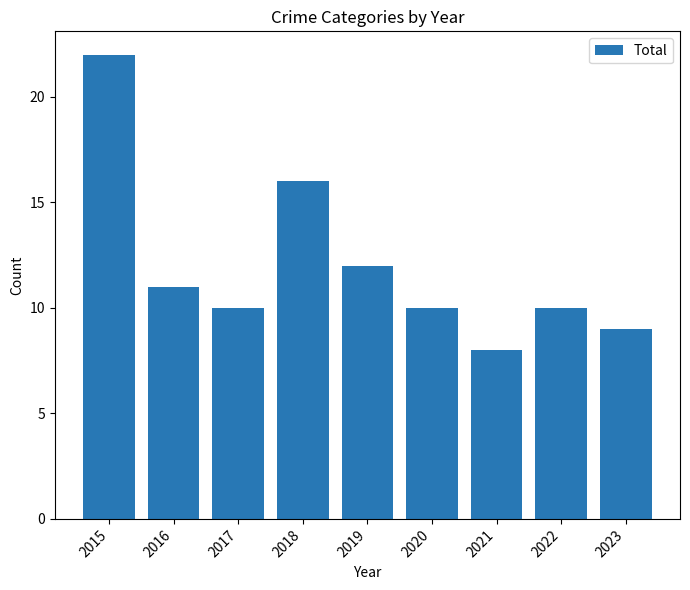

What is the value of the 2nd bar from the left?

11